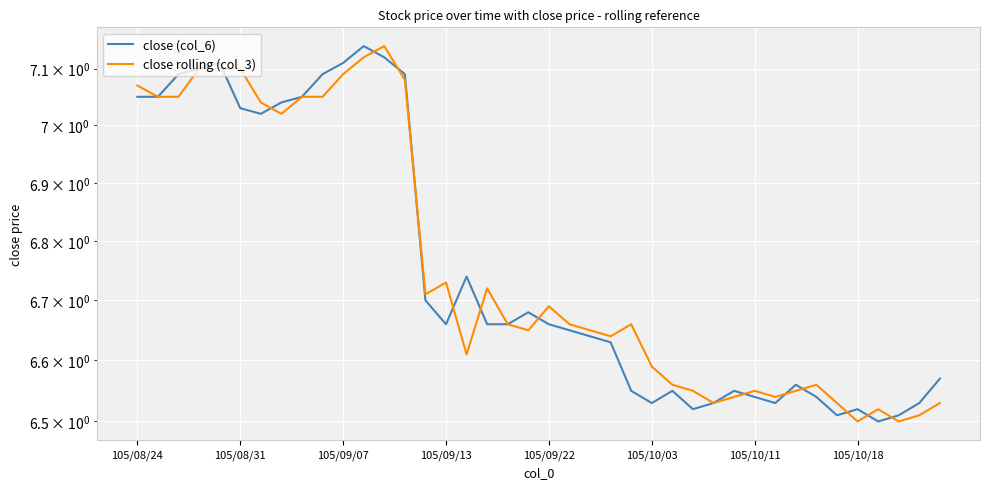

What position from the right is 14?

26